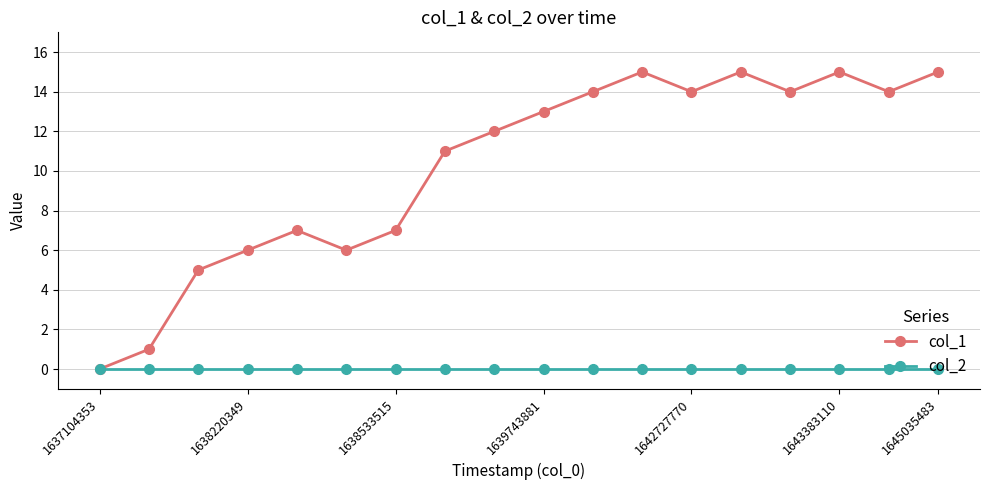

Which series has the largest total across all categories?

col_1